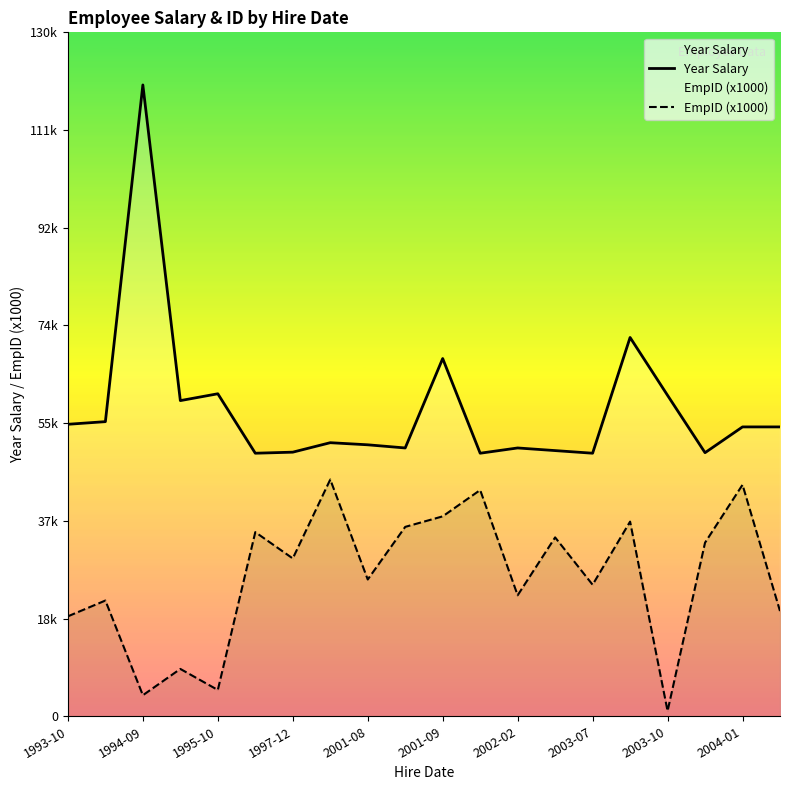

What is the sum of all EmpID (x1000) values?

529000